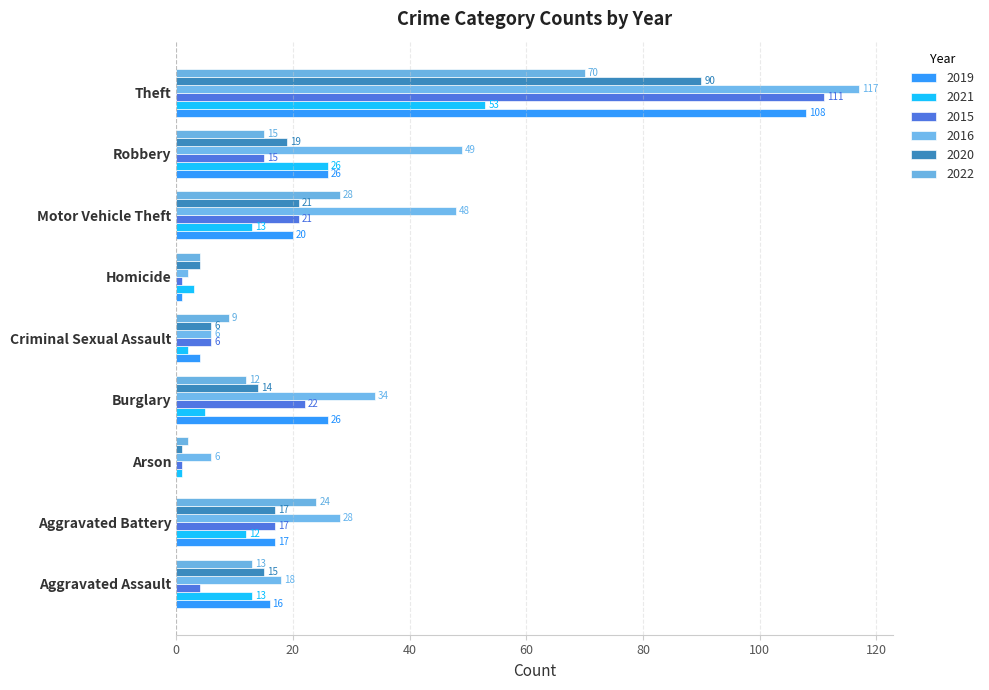

At which label does 2016 first exceed 28?

Burglary